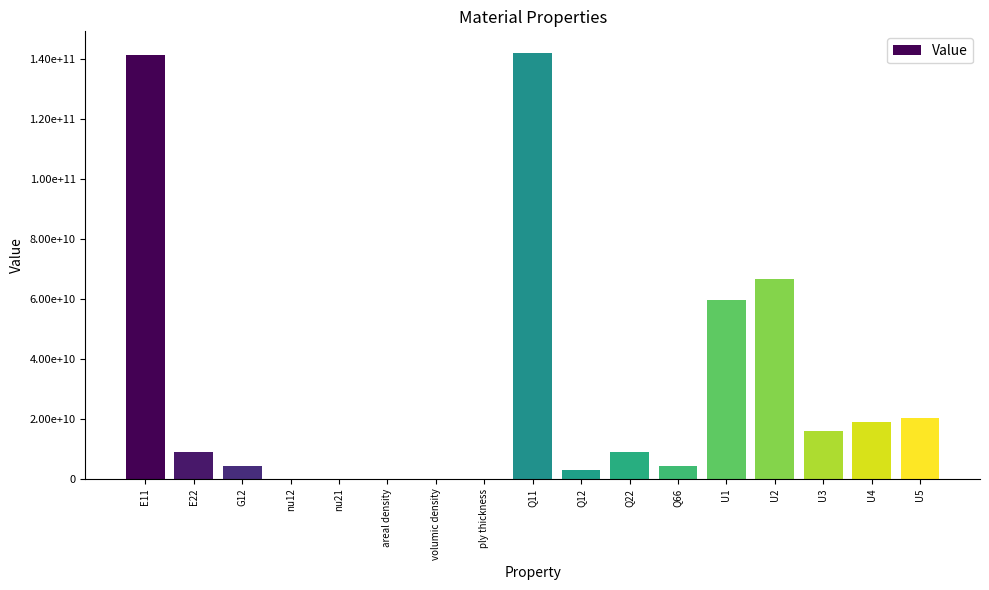

True or false: the data shows 142273249546.4 at Q11.

True